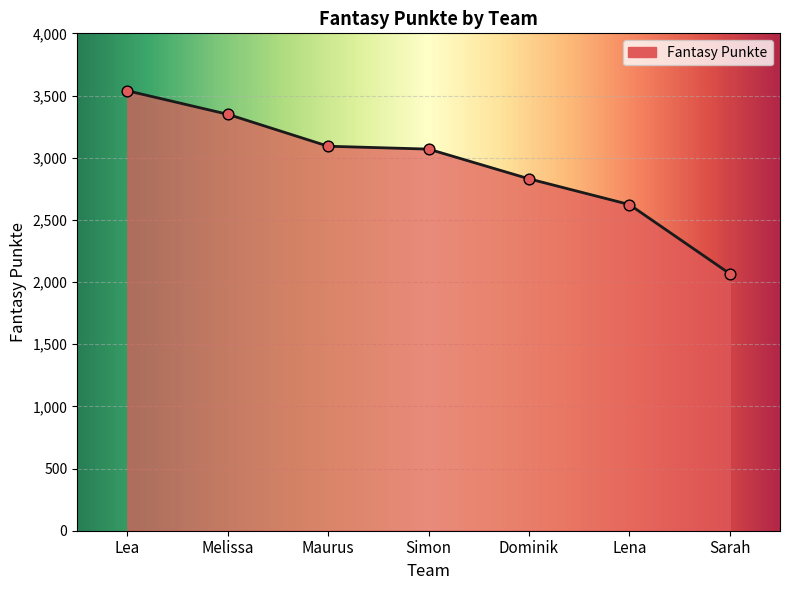

Which has a higher value, Sarah or Lea?

Lea